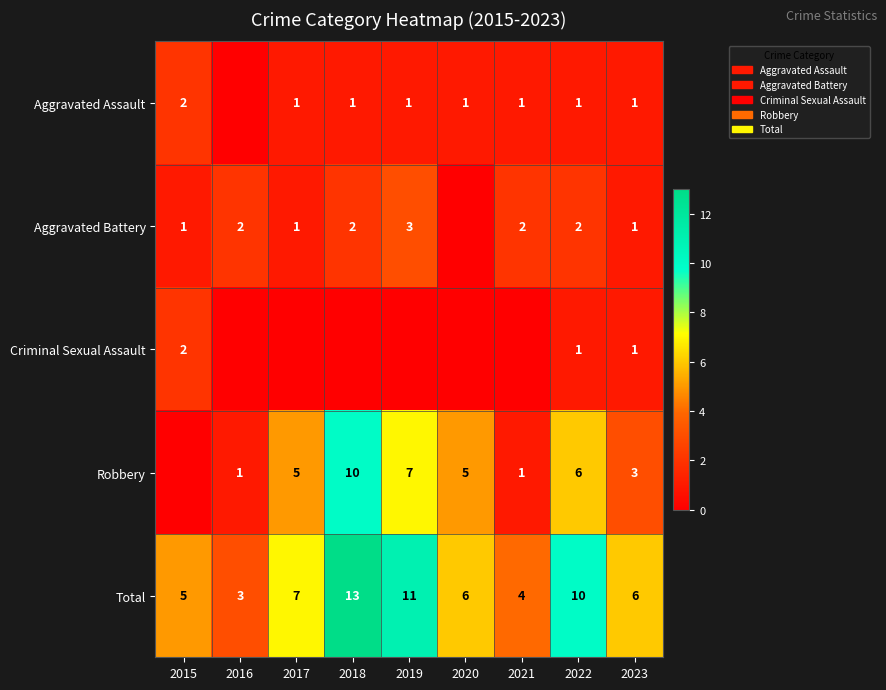

What is the sum of the Total values at 2021 and 2016?

7